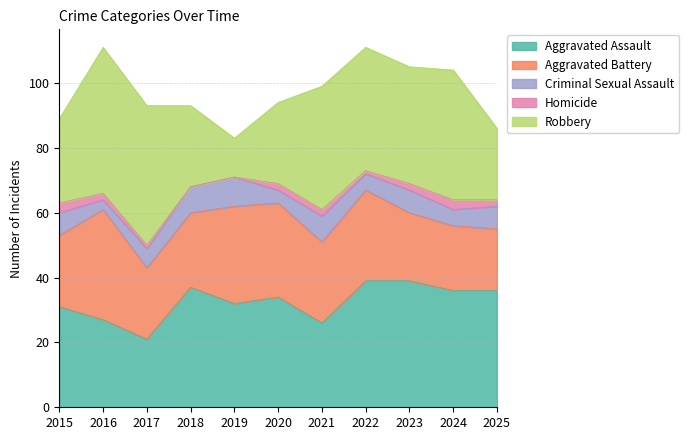

What is the difference between the maximum and second lowest values in the Robbery series?

23